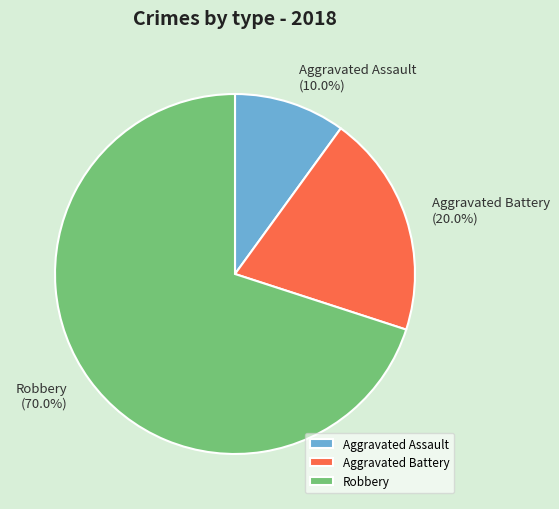

The Robbery slice represents 70% of the pie. True or false?

True